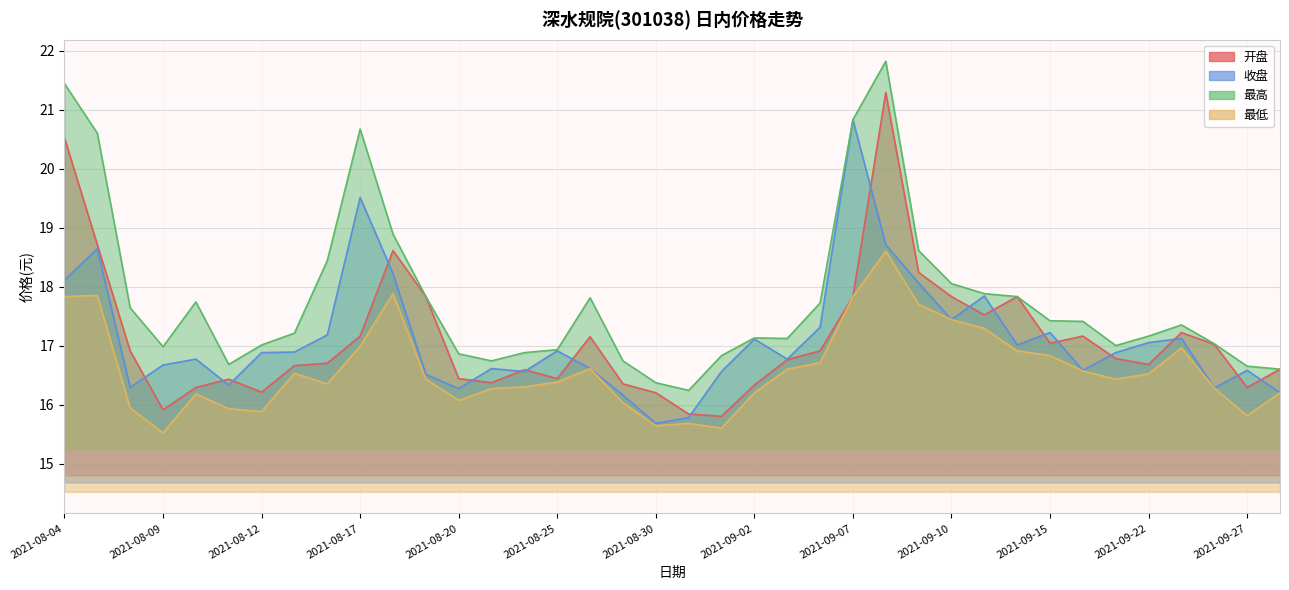

What is the difference between the 开盘 values at 2021-08-09 and 2021-09-07?

1.9